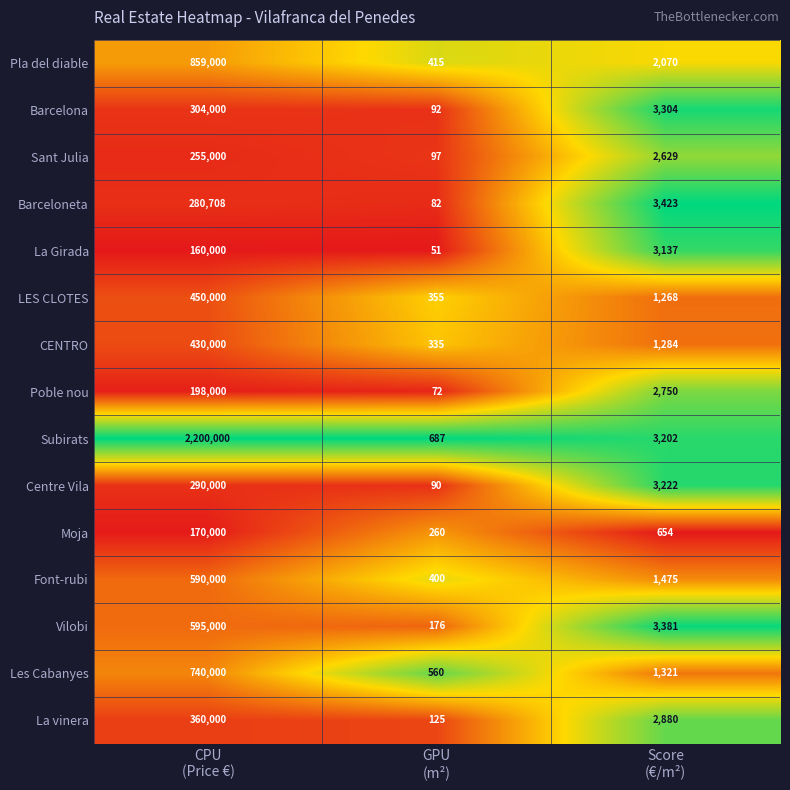

What is the difference between the second highest and minimum values in the La Girada series?

3086